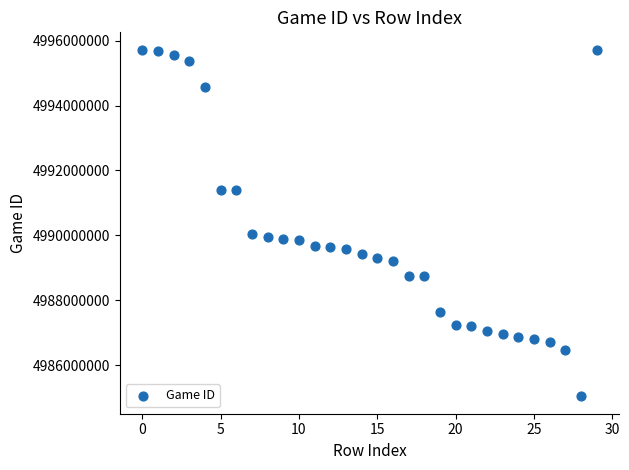

What is the range of Y values (max minus min)?

10691178